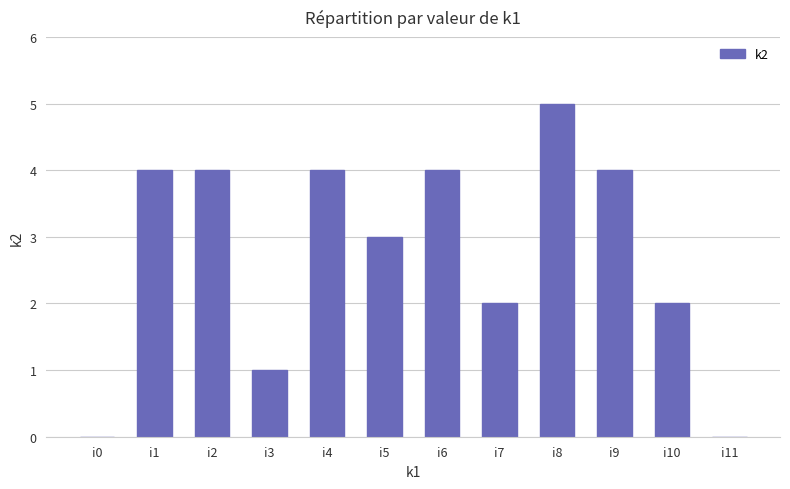

Reading left to right, transcribe all the data shown in this chart.

0	4	4	1	4	3	4	2	5	4	2	0